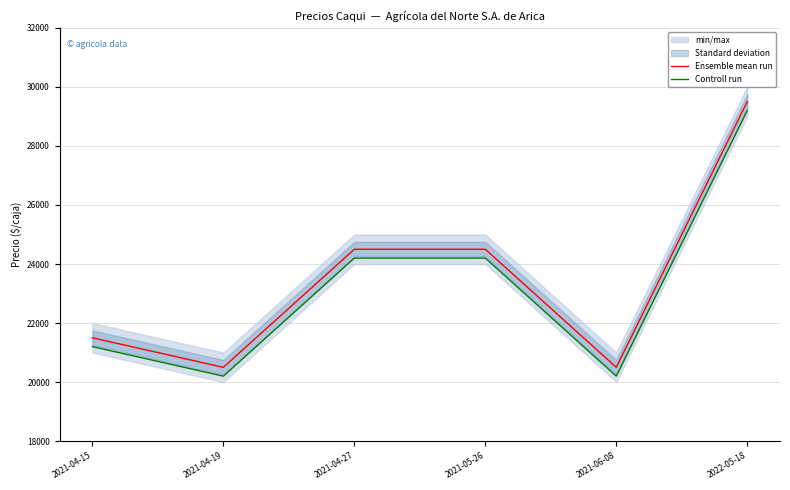

Is the value of Controll run at 2021-04-15 greater than the value of Ensemble mean run at 2021-04-19?

Yes